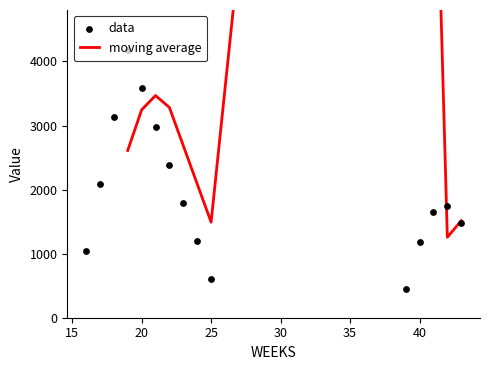

What is the change in value from 20 to 25?

-2983.7